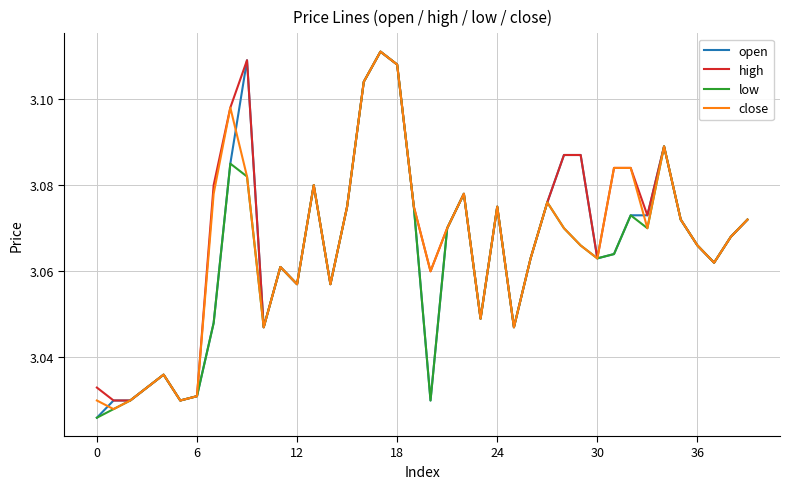

Is this an area chart (filled region under the line)?

No